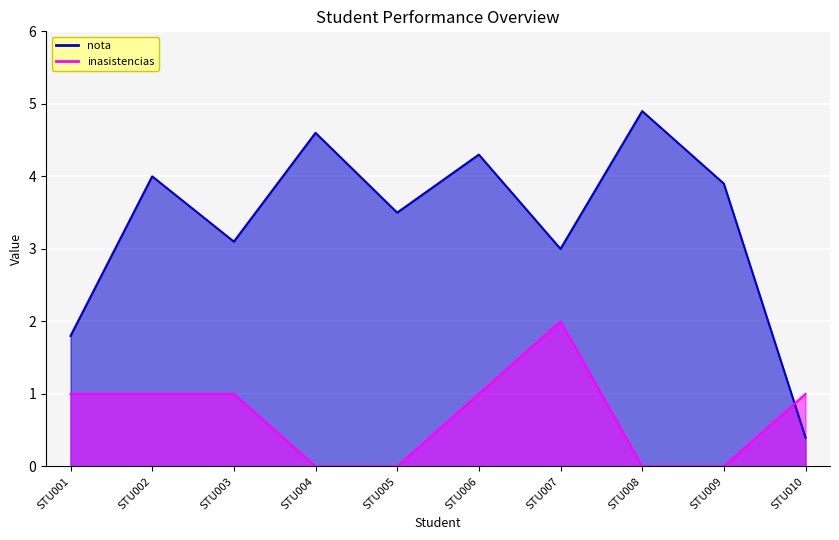

True or false: nota has more than 0 points higher than both neighbors.

True